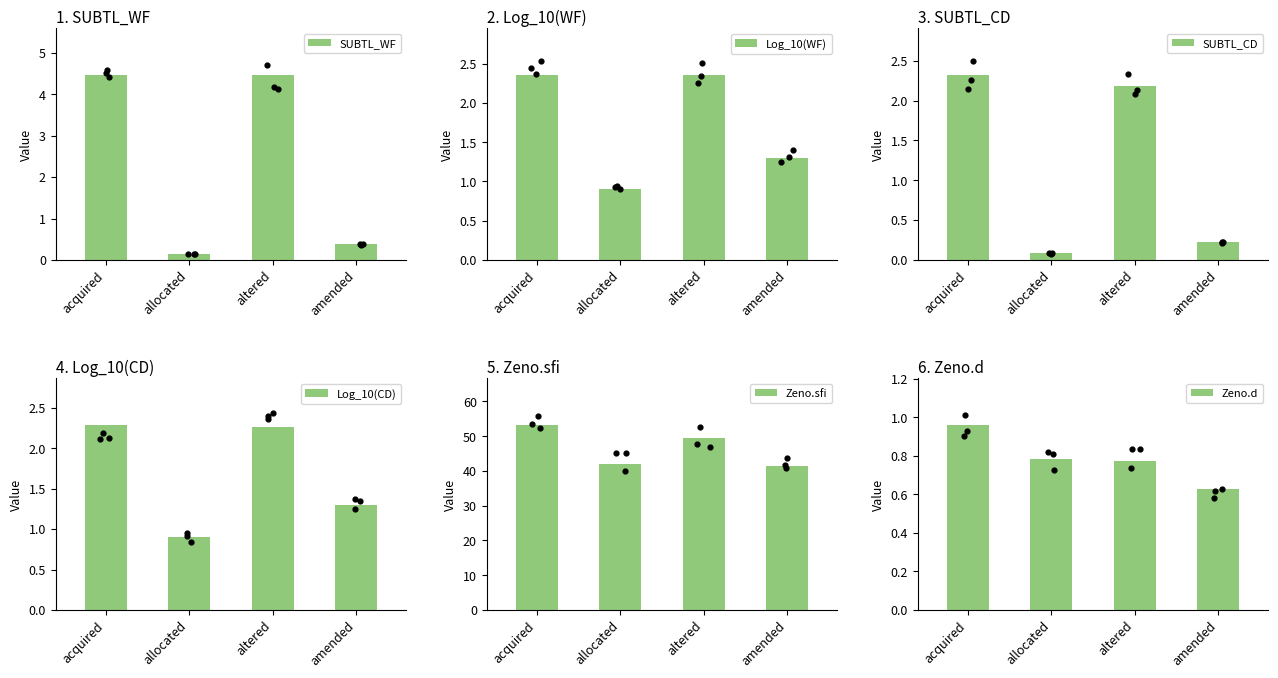

What is the total value across all series at altered?

61.5